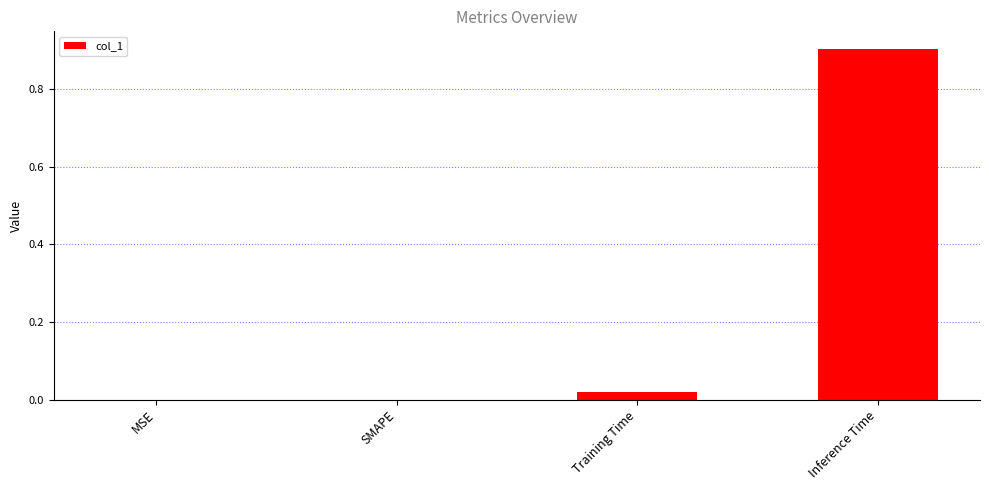

Is it true that the value at SMAPE is 0.0?

True